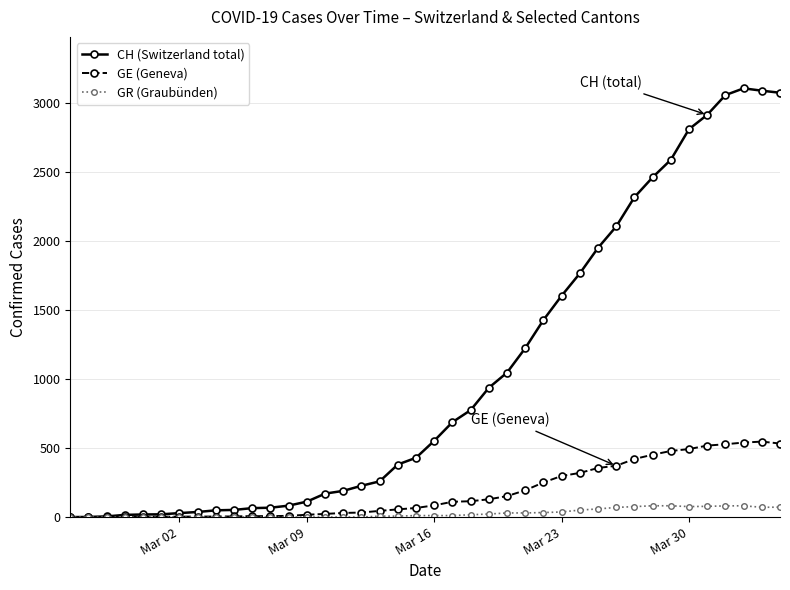

How many values in the GE (Geneva) series are below 85?

20